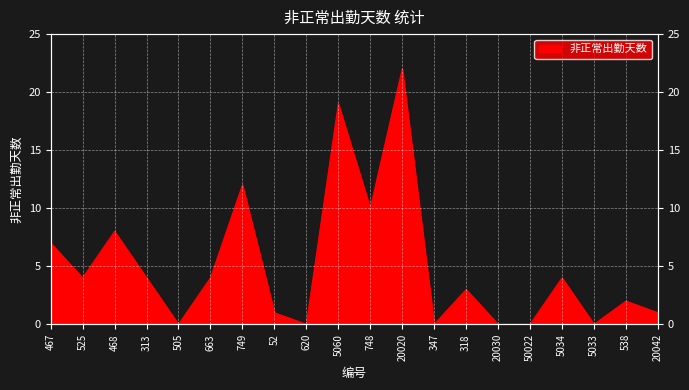

Reading left to right, transcribe all the data shown in this chart.

7	4	8	4	0	4	12	1	0	19	10	22	0	3	0	0	4	0	2	1